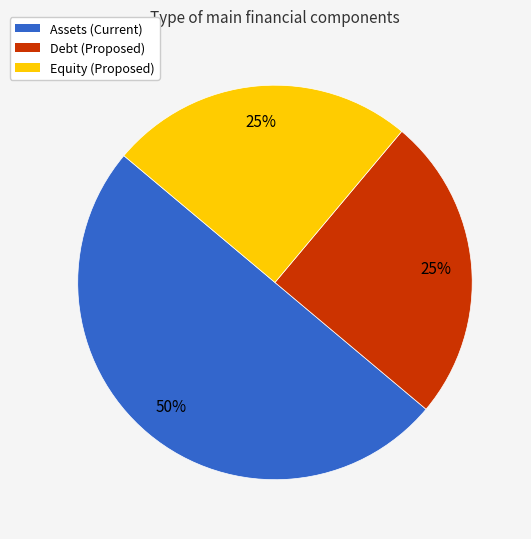

Between Equity (Proposed) and Assets (Current), which is larger?

Assets (Current)